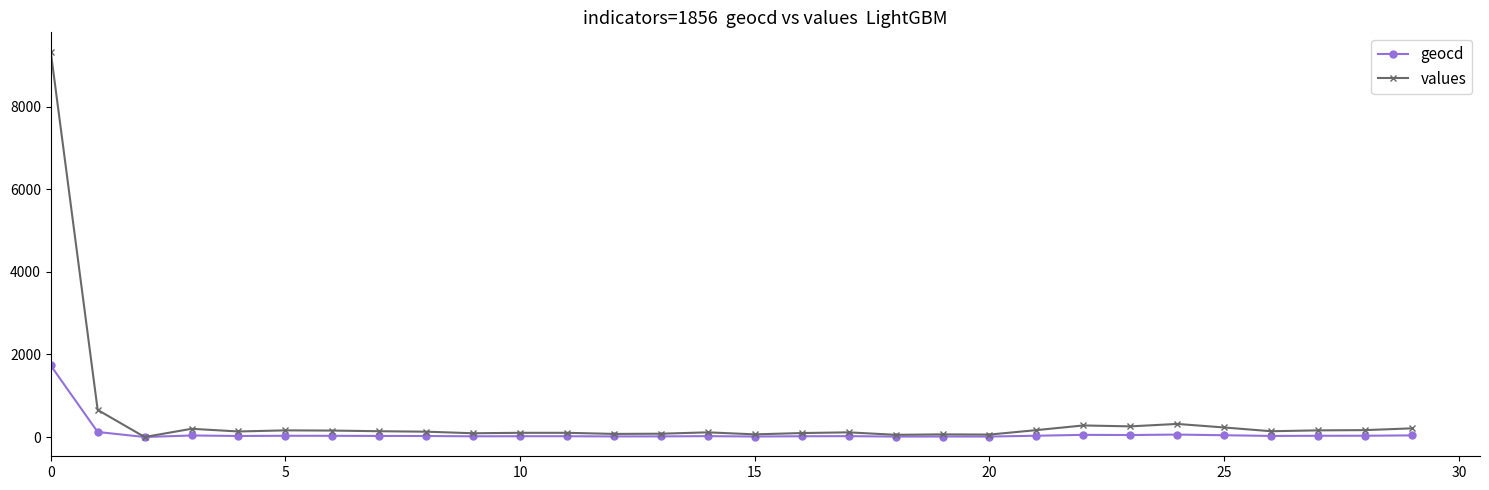

True or false: values has more than 2 points higher than both neighbors.

True